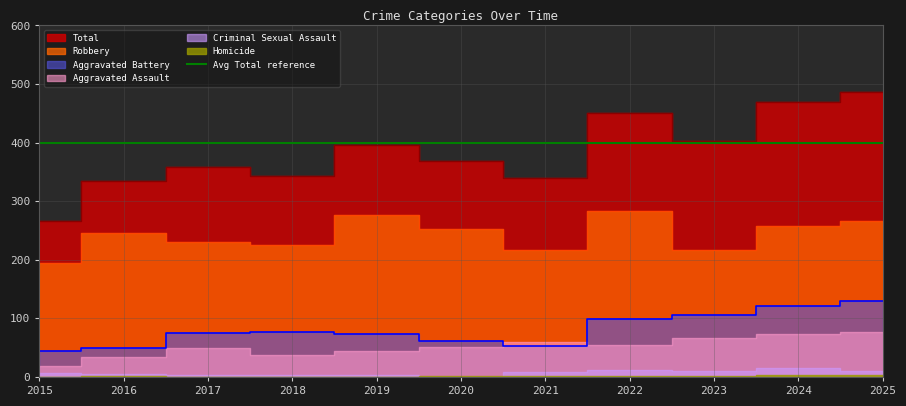

Which label corresponds to the largest value in the chart?

2025